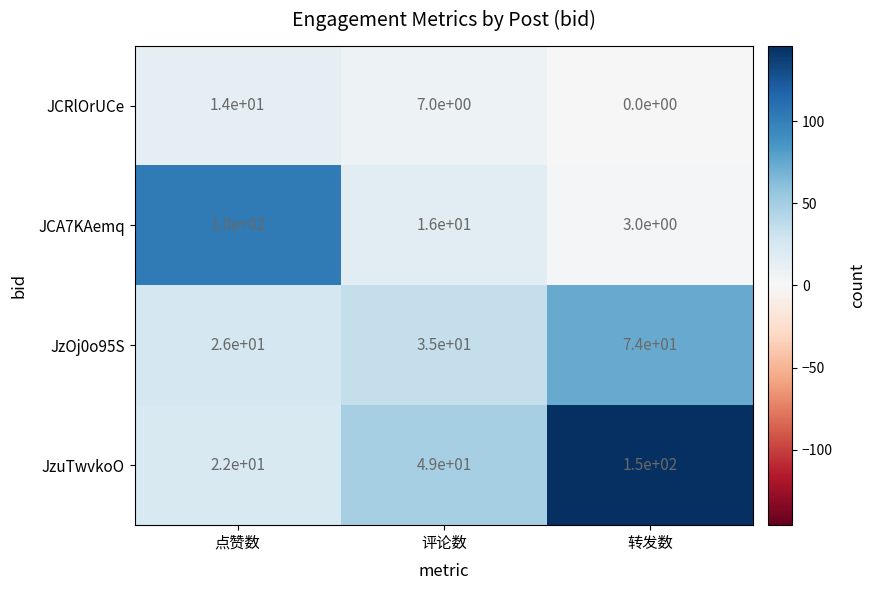

Reading left to right, list all the values displayed in this chart.

JCRlOrUCe: 14	7	0
JCA7KAemq: 100	16	3
JzOj0o95S: 26	35	74
JzuTwvkoO: 22	49	150